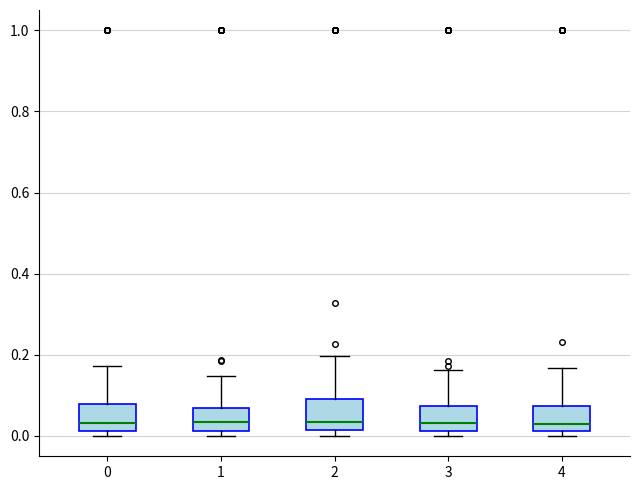

Reading left to right, transcribe this box plot: for each box, give where its median line is, the range the box spans, and where its two whiskers end, as read against the y-axis. The values are not printed on the chart, so give them approximately, as read against the axis.

0: median 0.04, box 0.02 to 0.08, whiskers 0.00 to 0.18
1: median 0.04, box 0.02 to 0.06, whiskers 0.00 to 0.14
2: median 0.04, box 0.02 to 0.10, whiskers 0.00 to 0.20
3: median 0.04, box 0.02 to 0.08, whiskers 0.00 to 0.16
4: median 0.02 (just above the box's lower edge), box 0.02 to 0.08, whiskers 0.00 to 0.16